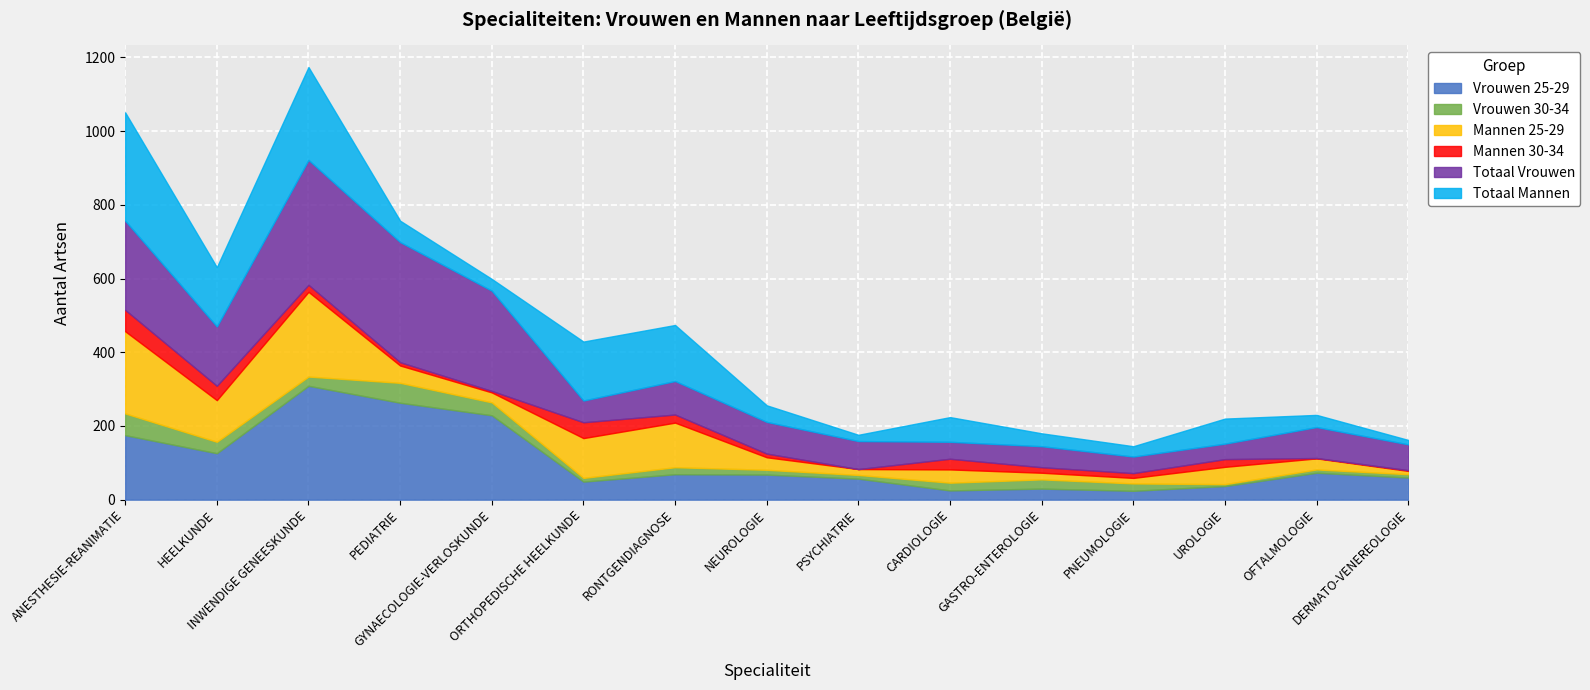

What is the label of the 2nd point from the right?

OFTALMOLOGIE